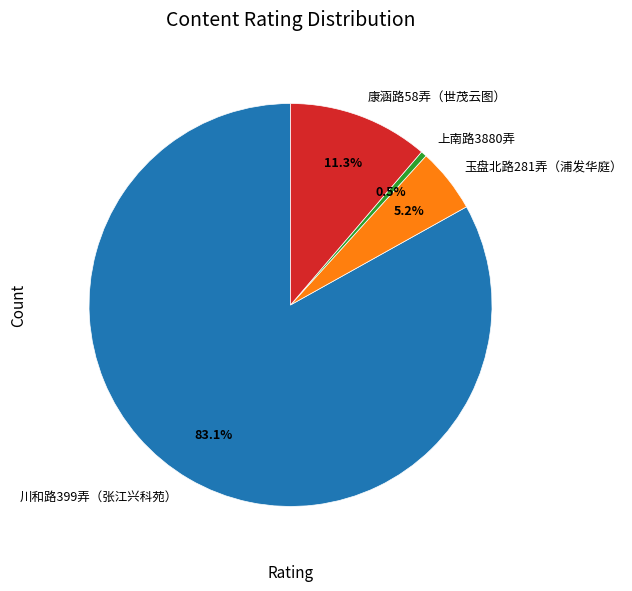

Count the number of slices in the pie.

4